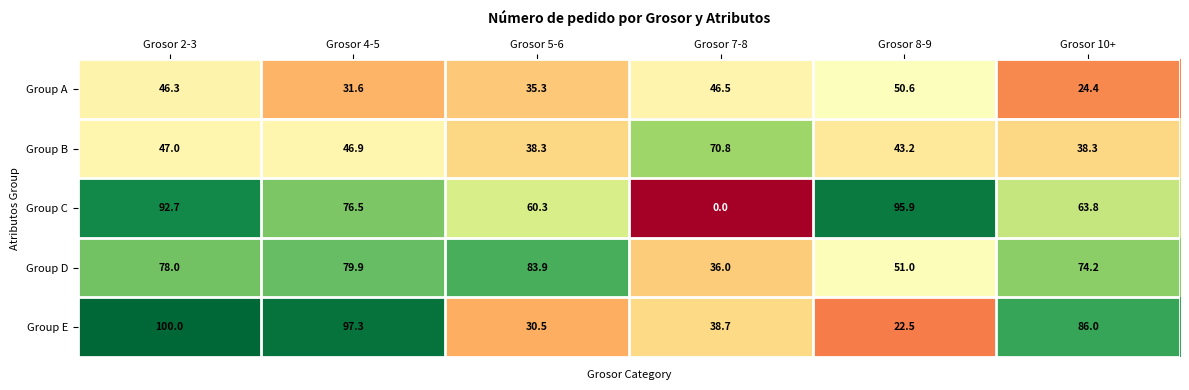

What is the difference between the highest and lowest values at Grosor 10+?

61.6